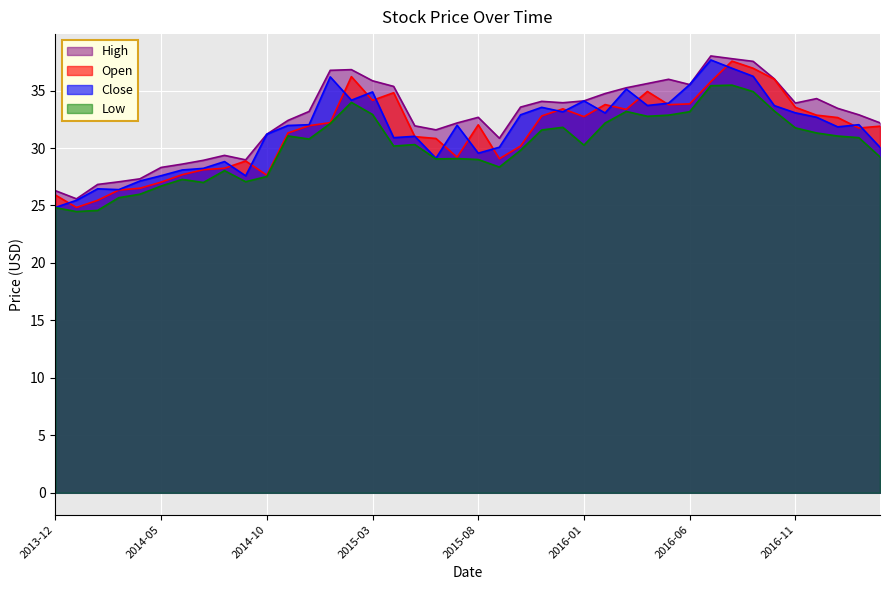

The value of Low at 2014-04 is 26.0. True or false?

True